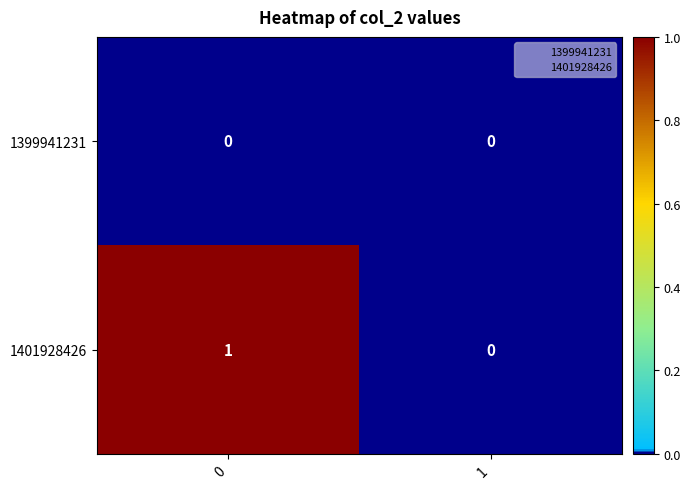

Which series has the largest total across all categories?

1401928426